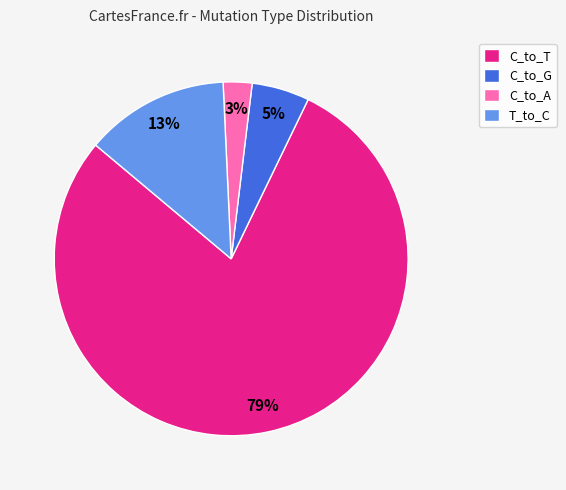

The T_to_C slice represents 23% of the pie. True or false?

False